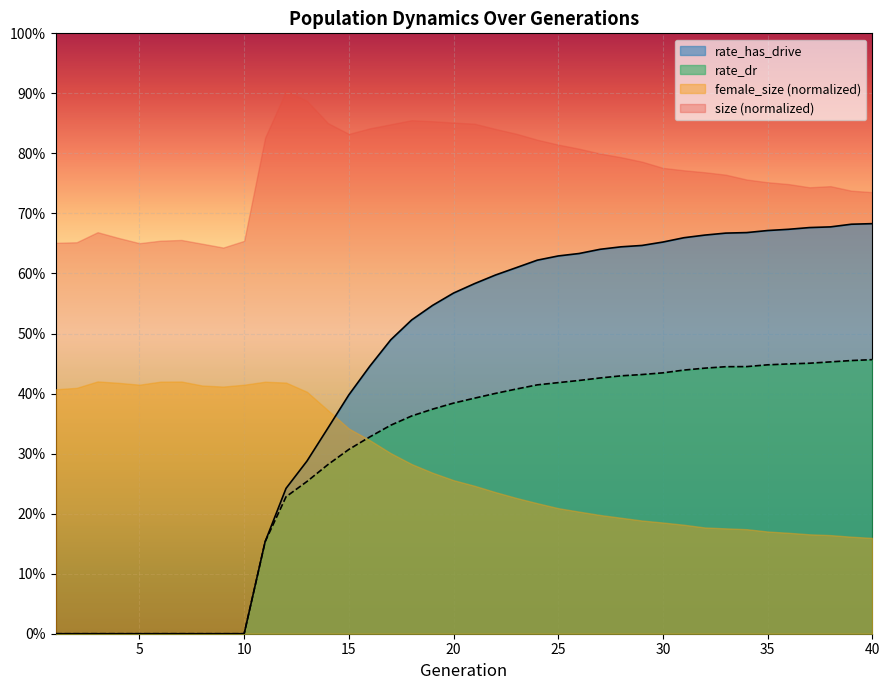

True or false: rate_dr and rate_has_drive intersect in this chart.

False